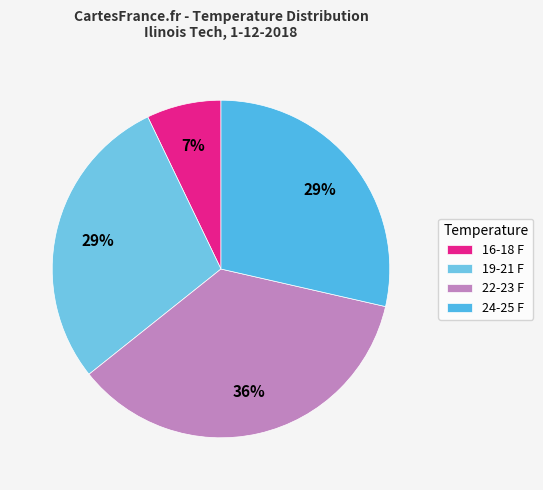

What percentage is the 19-21 F slice, to the nearest percent?

29%